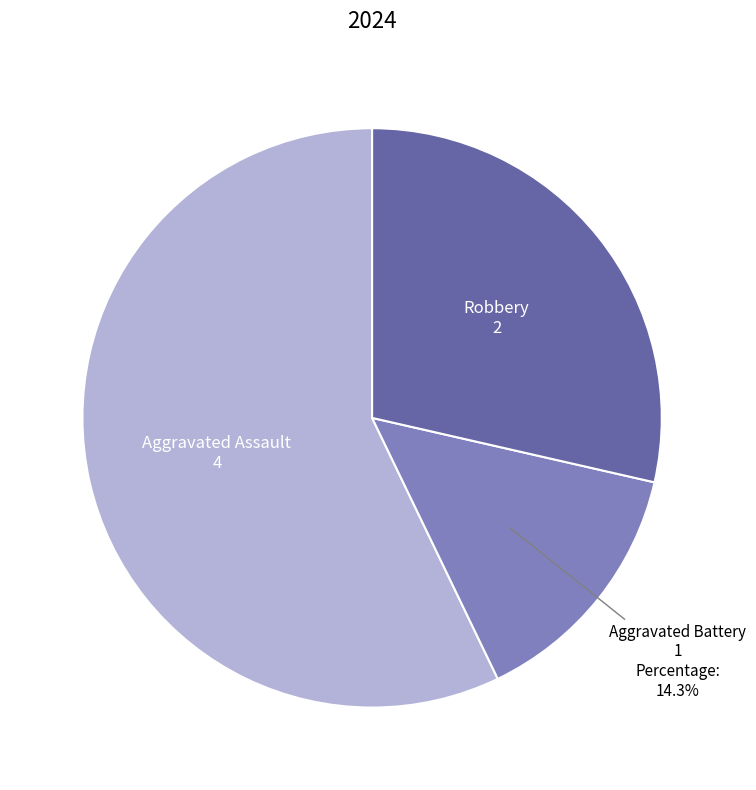

Which category accounts for the majority?

Aggravated Assault